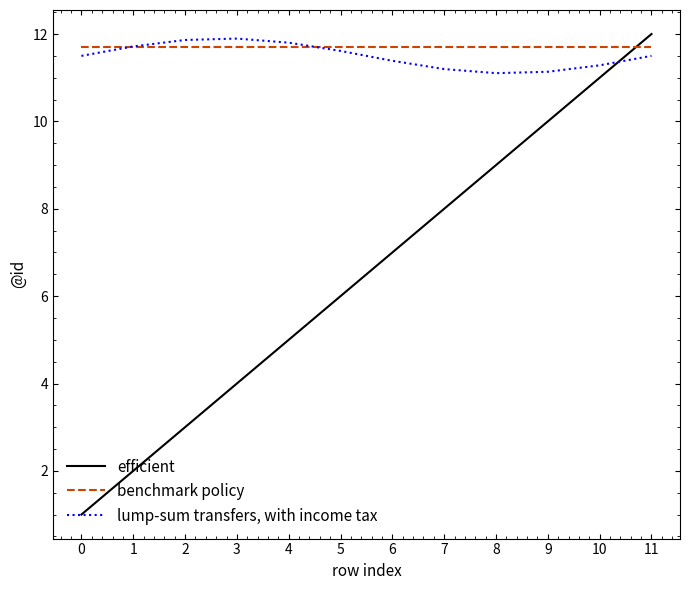

At 7, list the series in order from smallest to largest.

efficient, lump-sum transfers, with income tax, benchmark policy